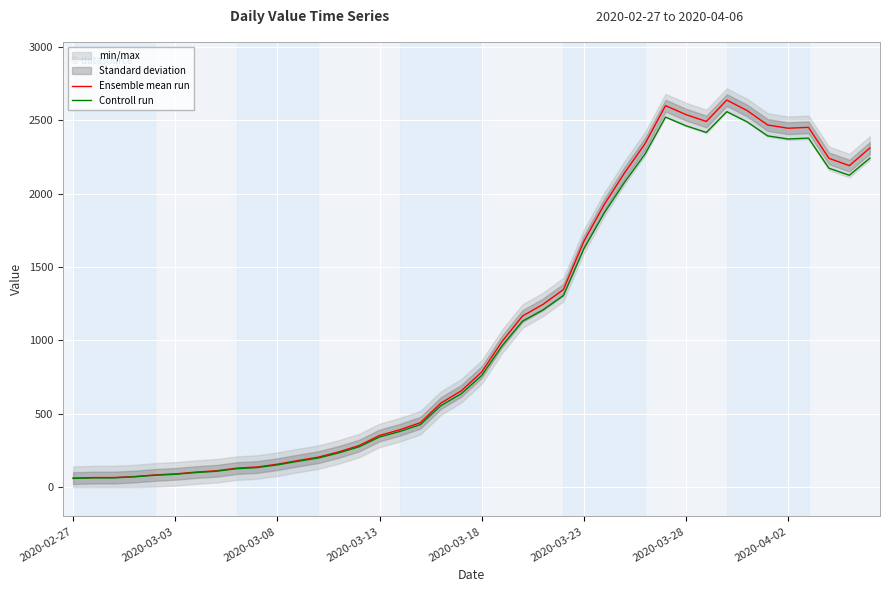

What is the approximate value of Ensemble mean run at 2020-03-08?

156.0